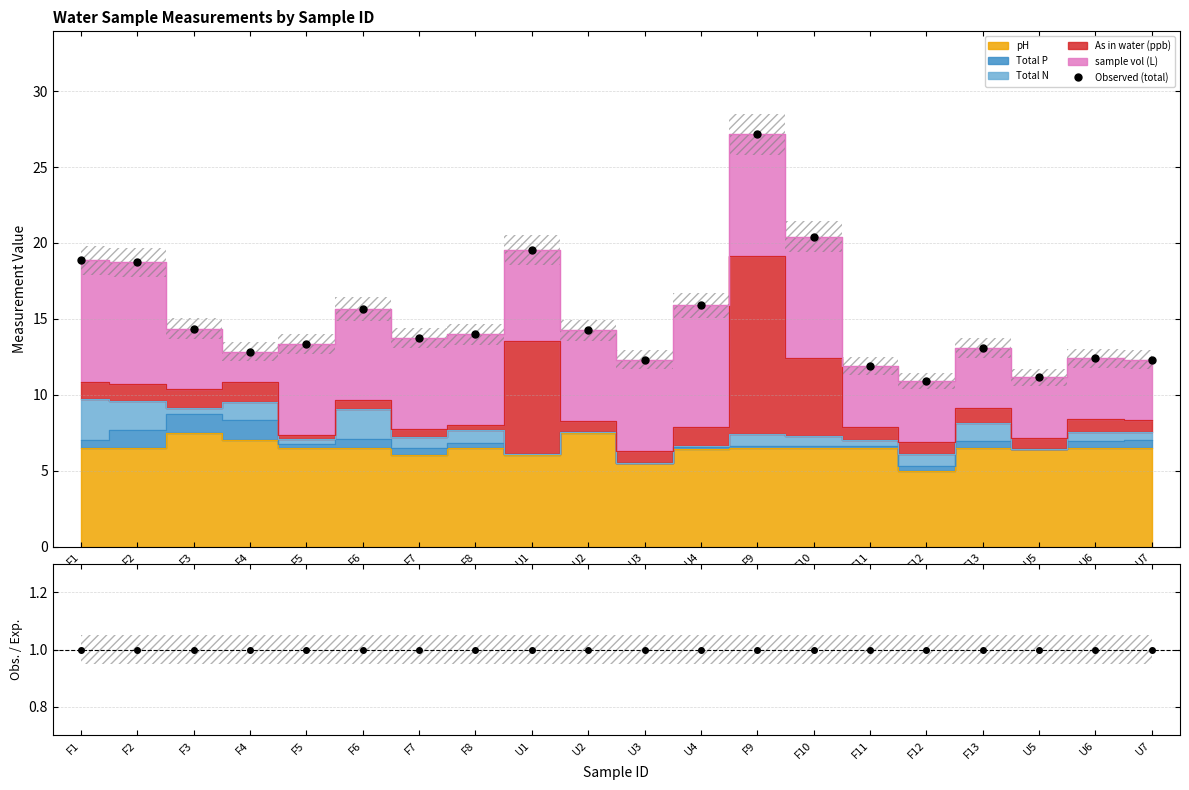

Is it true that Observed (total) equals 12.4 at U6?

True